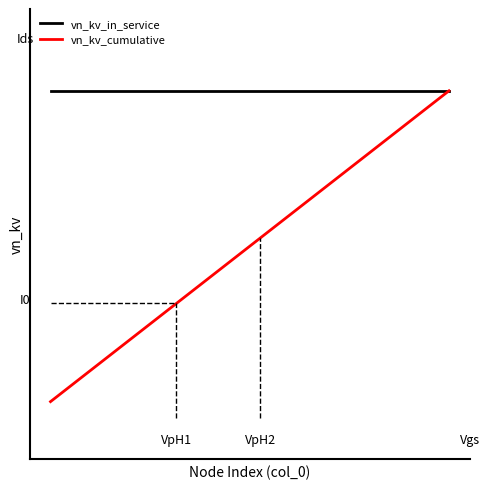

Reading left to right, what are all the values shown in this chart?

vn_kv_in_service: 0=0.4	1=0.4	2=0.4	3=0.4	4=0.4	5=0.4	6=0.4	7=0.4	8=0.4	9=0.4	10=0.4	11=0.4	12=0.4	13=0.4	14=0.4	15=0.4	16=0.4	17=0.4	18=0.4	19=0.4
vn_kv_cumulative: 0=0.0	1=0.0	2=0.1	3=0.1	4=0.1	5=0.1	6=0.1	7=0.2	8=0.2	9=0.2	10=0.2	11=0.2	12=0.3	13=0.3	14=0.3	15=0.3	16=0.3	17=0.4	18=0.4	19=0.4